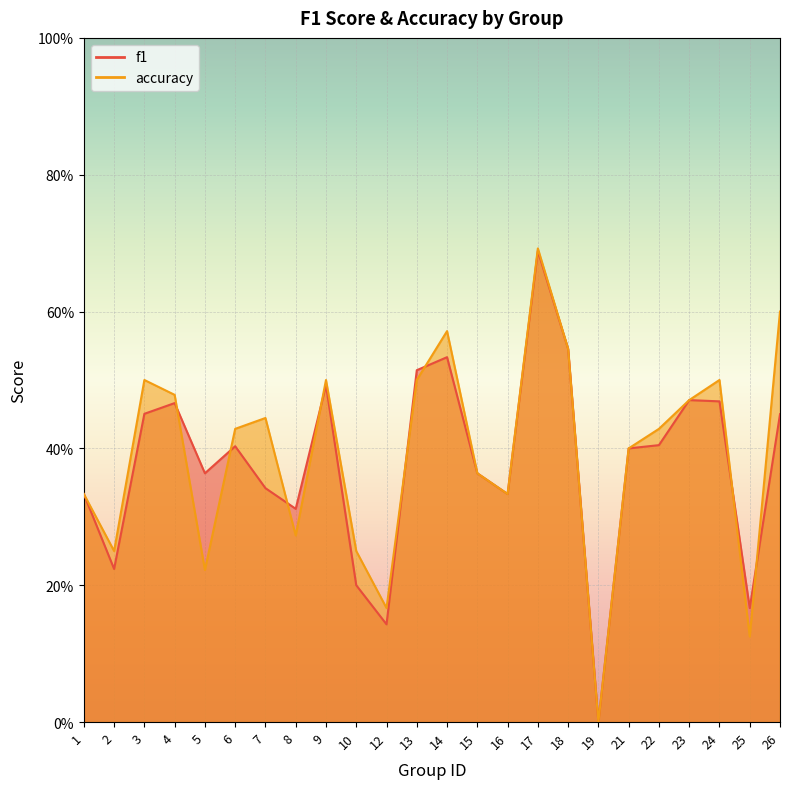

How many lines are shown in the chart?

2